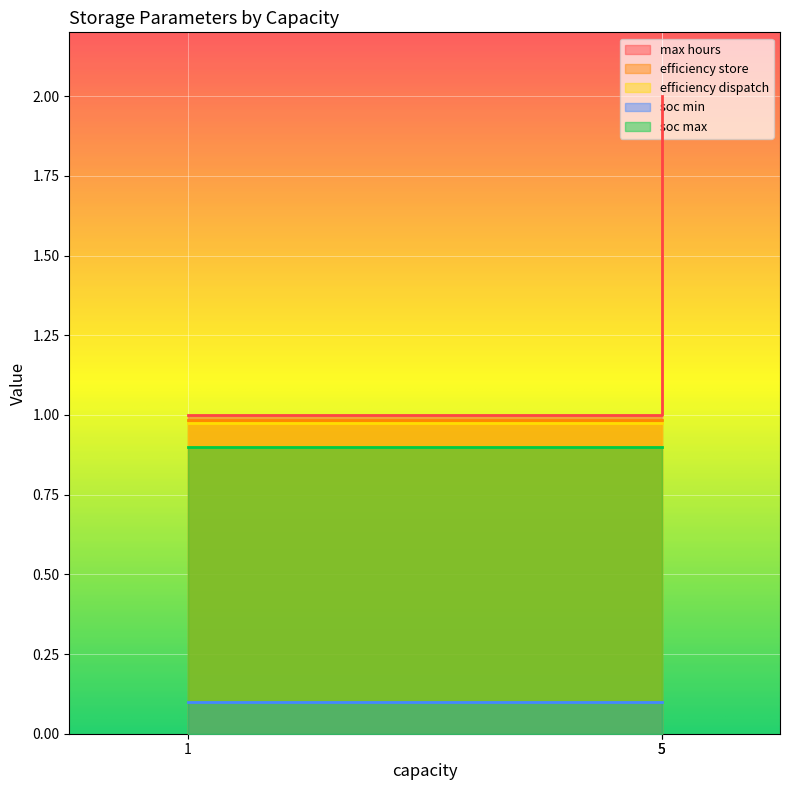

What is the spread (max minus min) of values at 1?

0.9